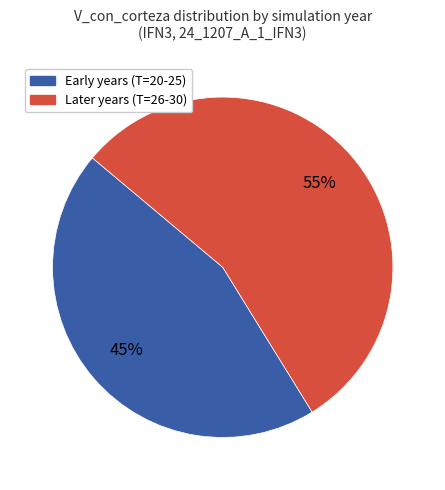

To the nearest percent, what is the difference between the largest and smallest slice percentages?

10%